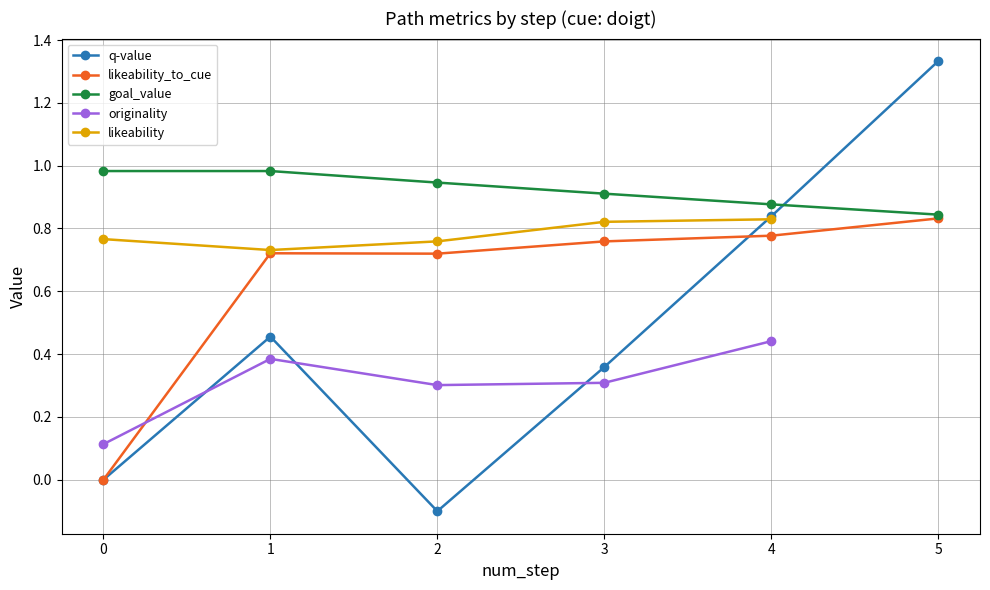

What are all the series names shown in the legend?

q-value, likeability_to_cue, goal_value, originality, likeability